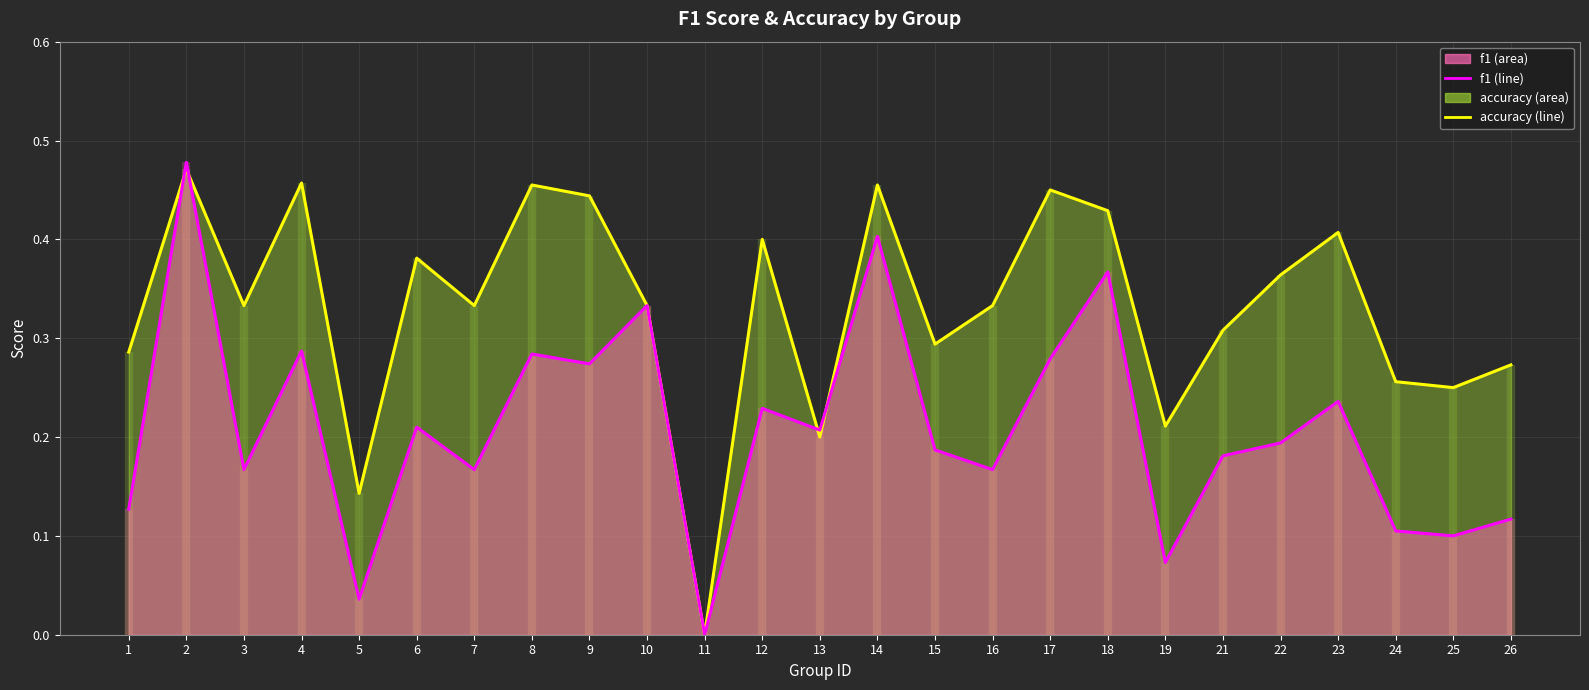

Which series has the widest spread of values?

f1 (mean line)